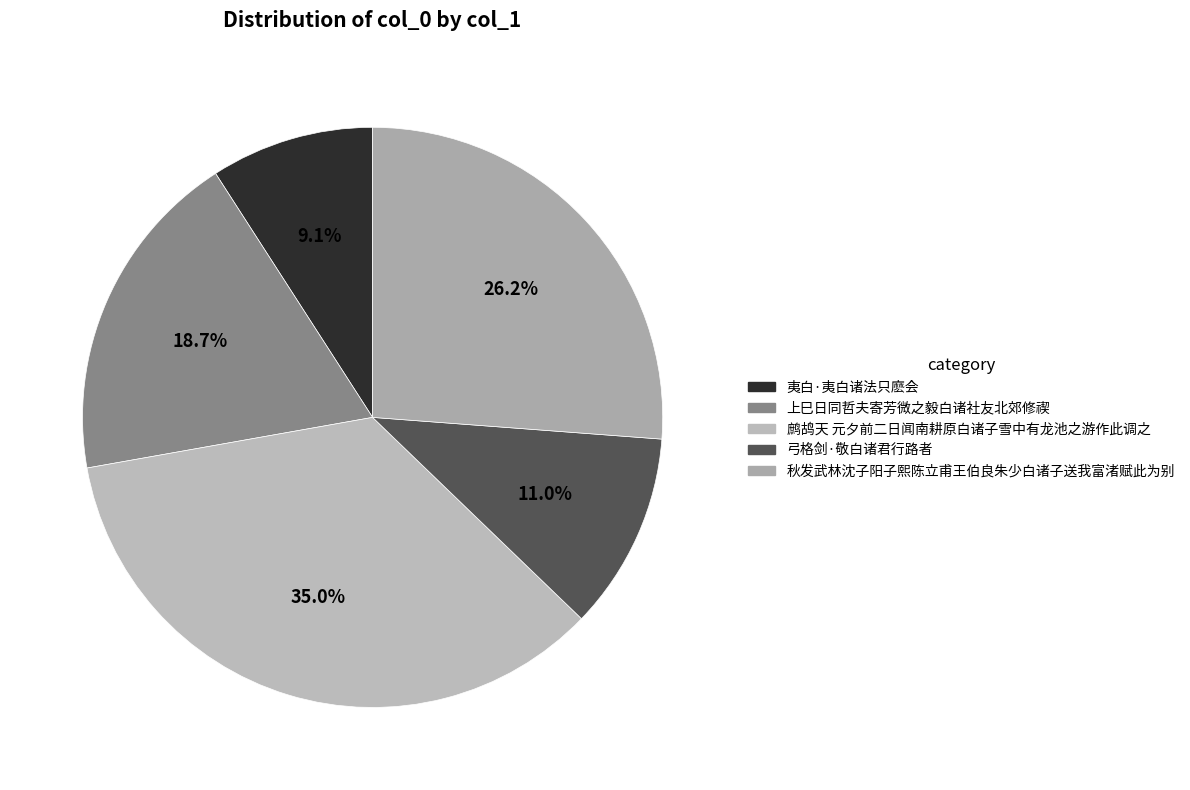

How many slices are in this pie chart?

5